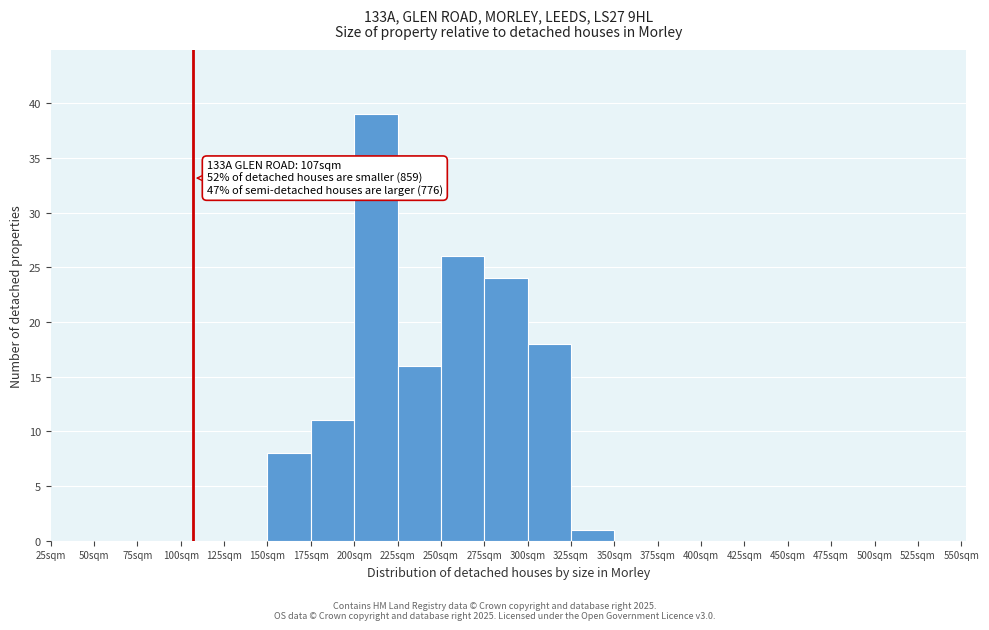

Over which range of the x-axis is the bar tallest?

200 to 225